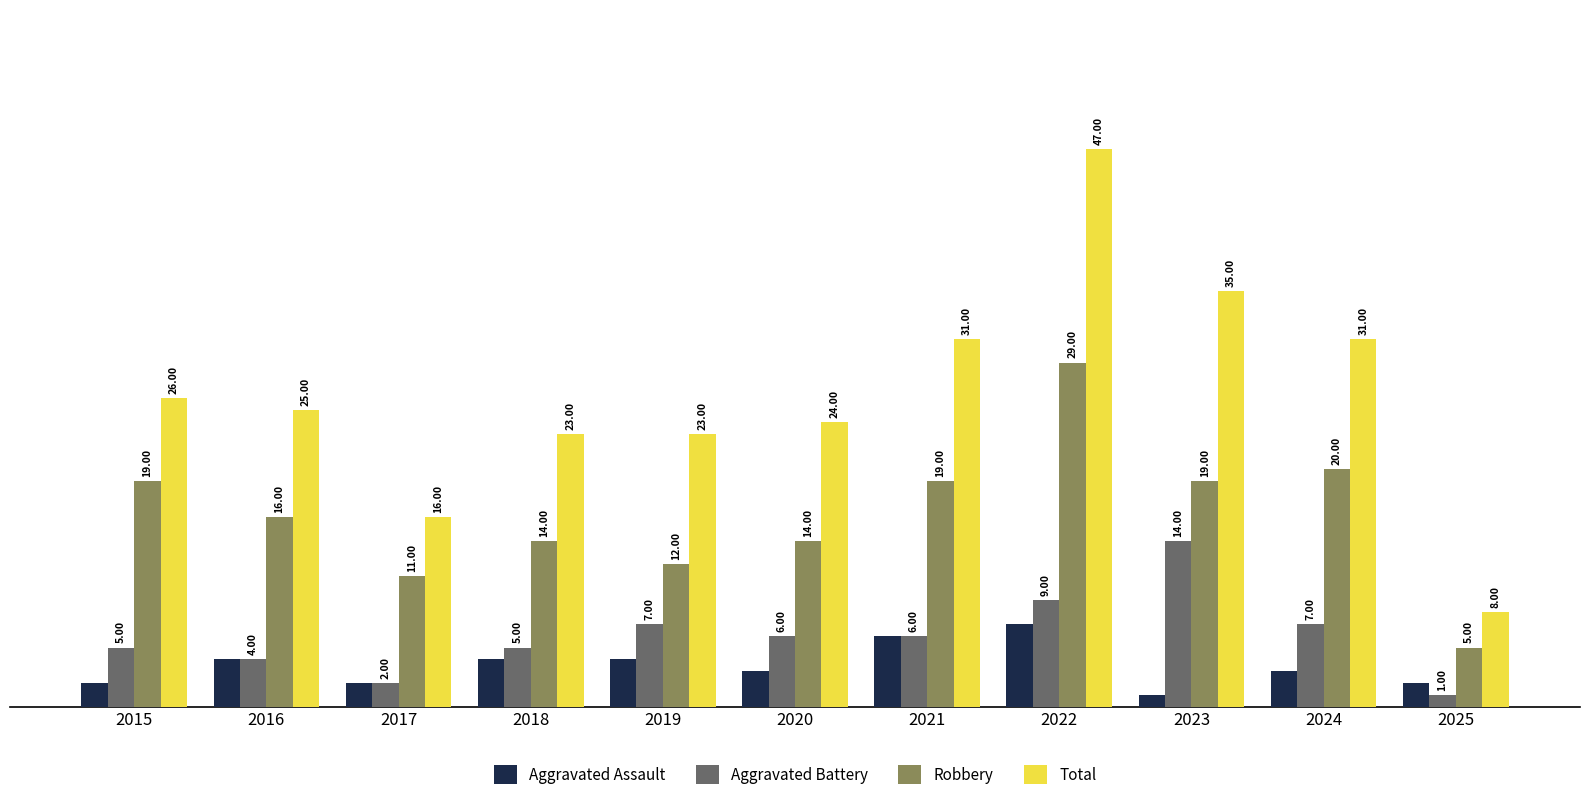

At which category is the sum across all series the highest?

2022